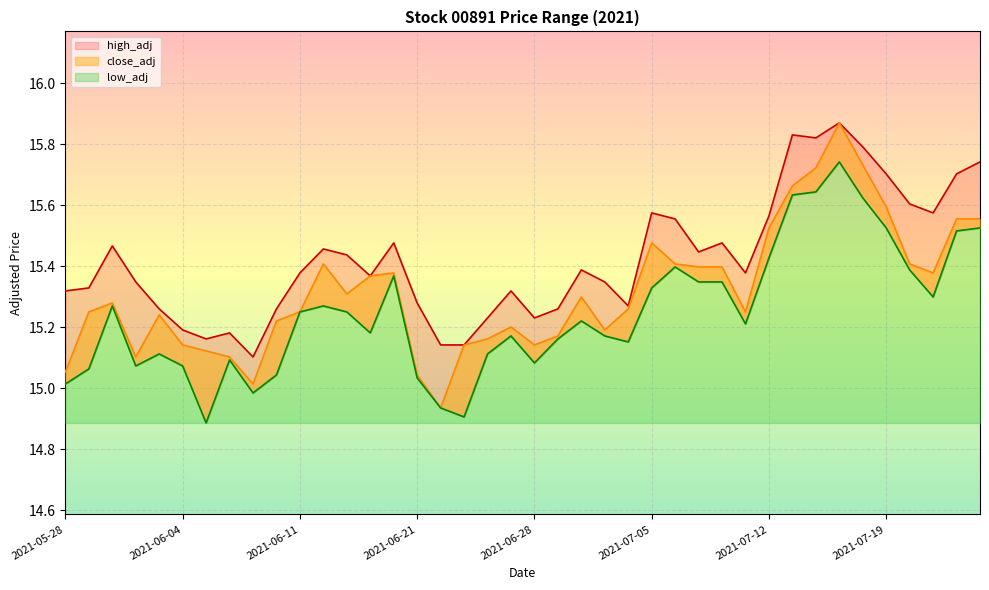

What is the label of the 5th point from the left?

2021-06-03